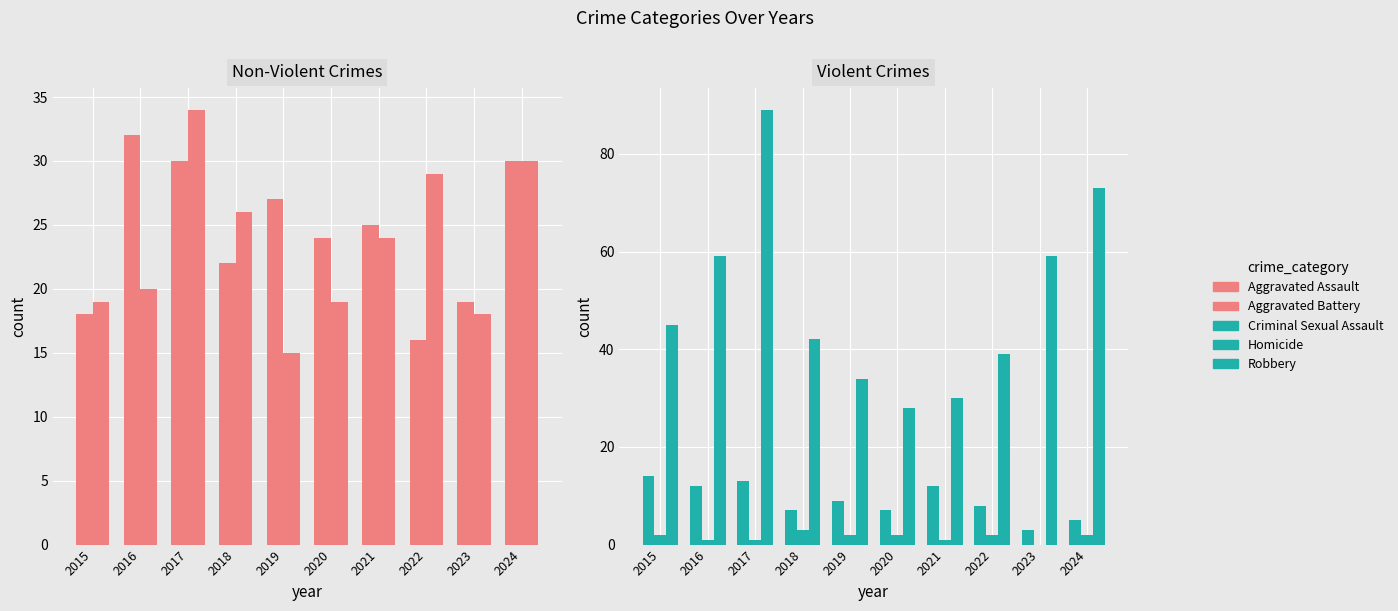

How many bars are there in each group?

5